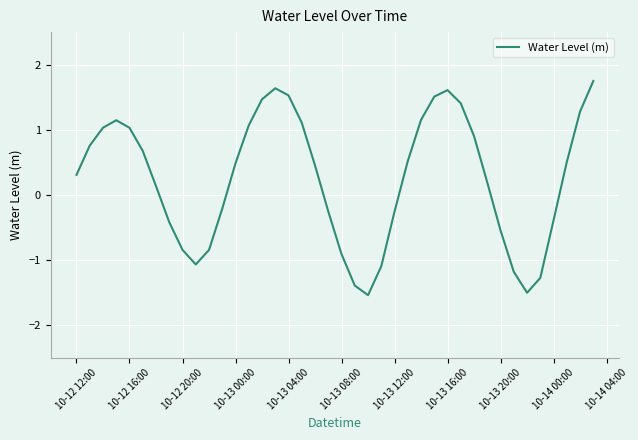

What is the difference between the second highest and minimum values?

3.2